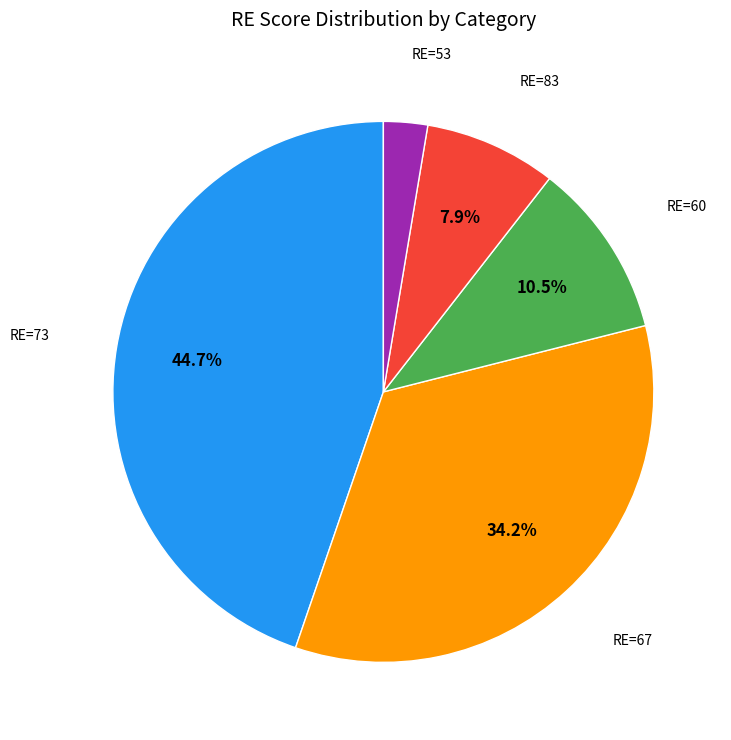

Does any single category account for the majority?

No